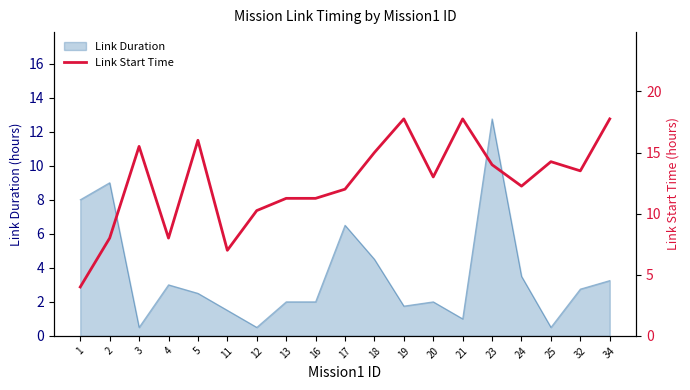

What is the greatest value displayed?

17.8